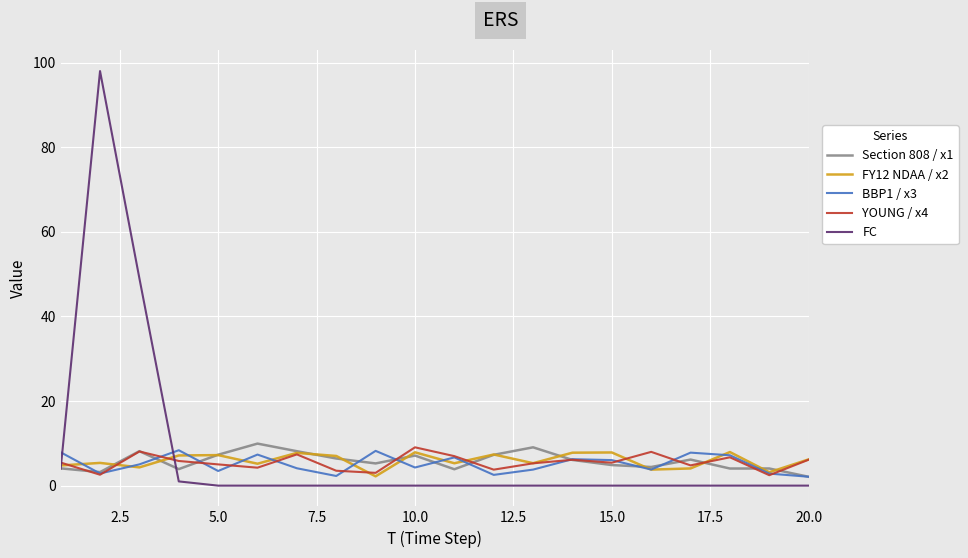

What is the maximum value shown in the chart?

98.0